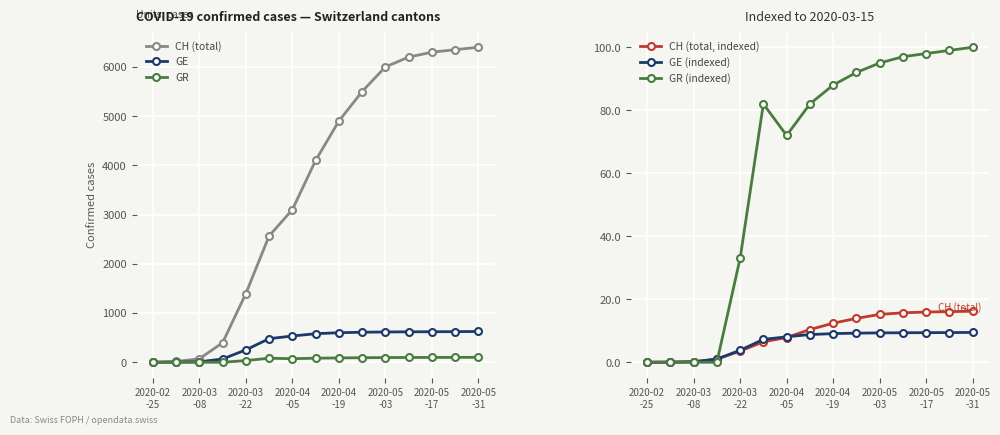

True or false: GR and GE cross at least once.

False